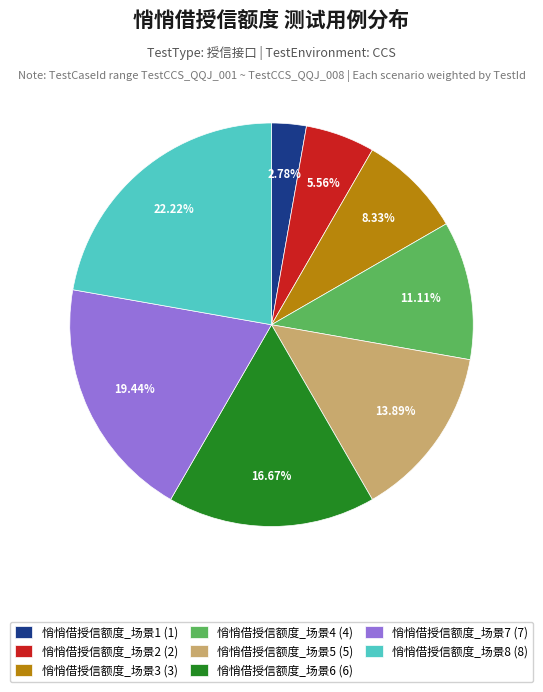

Is there any slice that represents more than half of the pie?

No